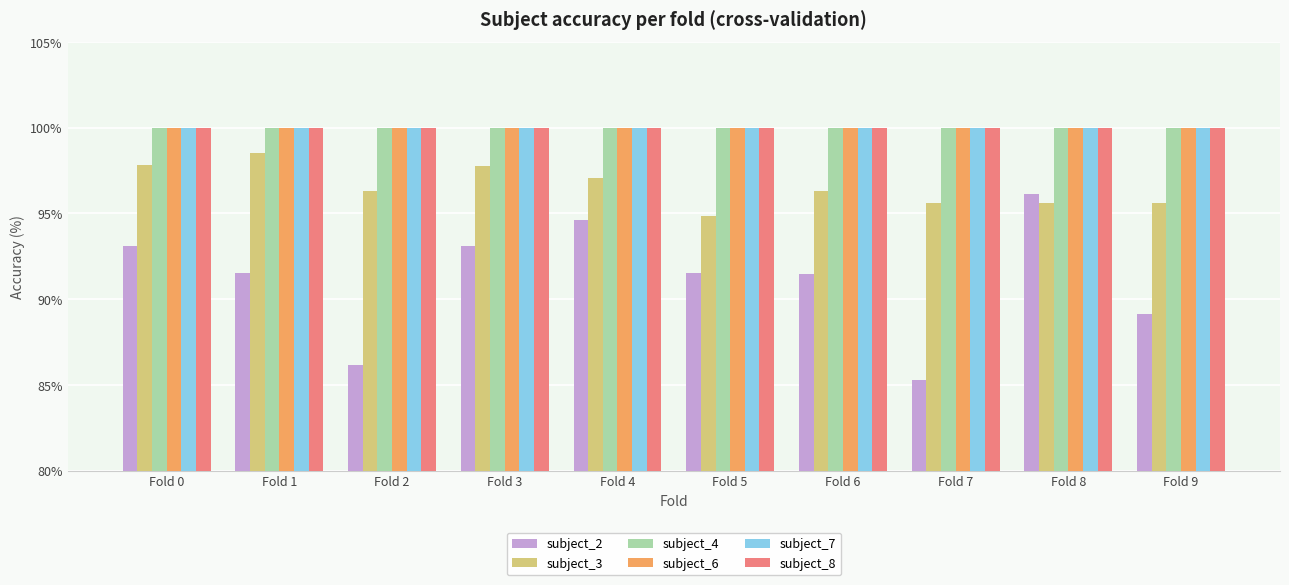

What are all the series names shown in the legend?

subject_2, subject_3, subject_4, subject_6, subject_7, subject_8